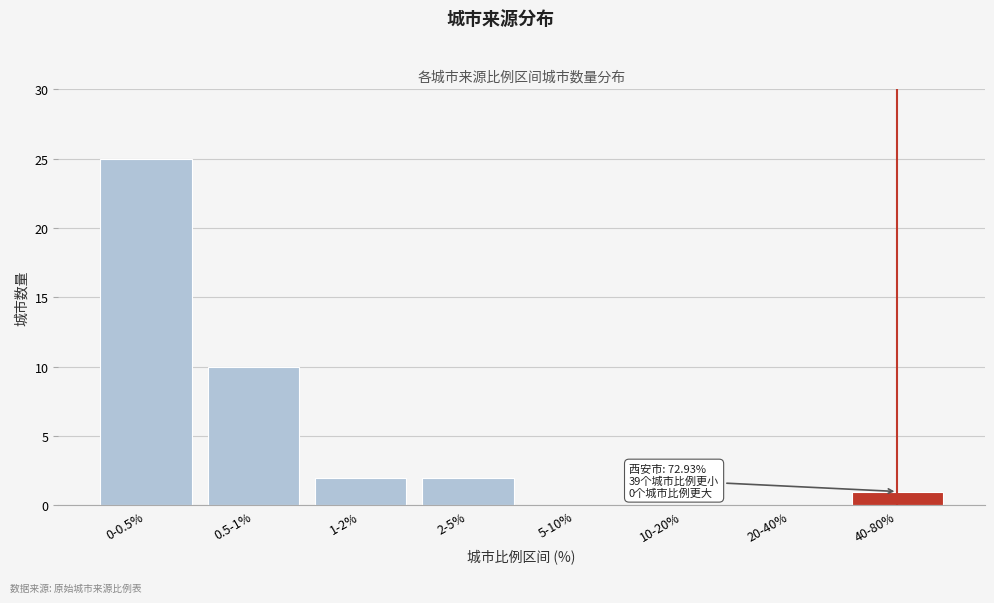

Reading left to right, transcribe all the data shown in this chart.

0-0.5%=25	0.5-1%=10	1-2%=2	2-5%=2	5-10%=0	10-20%=0	20-40%=0	40-80%=1